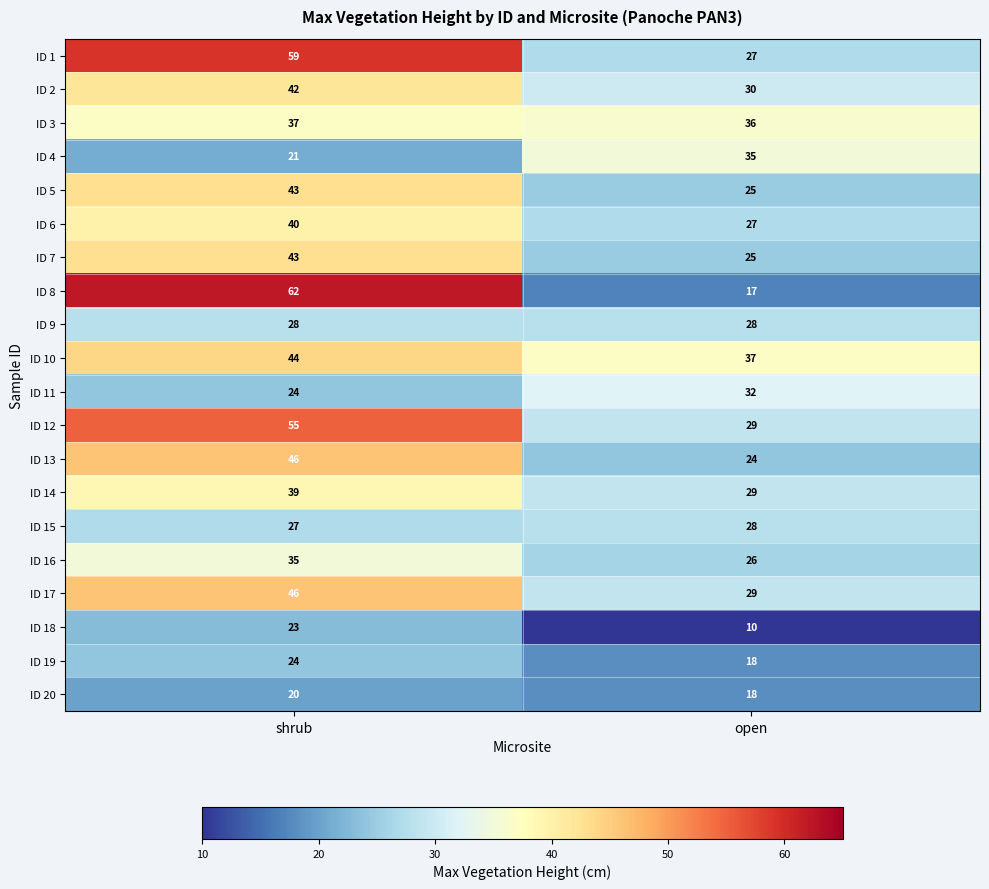

The ID 20 series shows 31 at shrub. True or false?

False